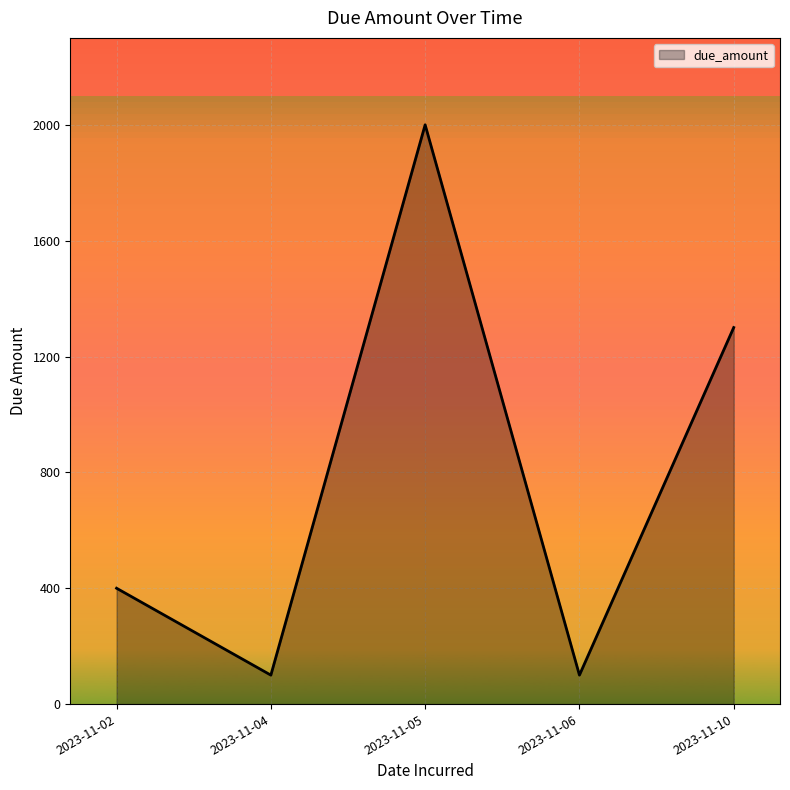

Between 2023-11-05 and 2023-11-10, which is larger?

2023-11-05